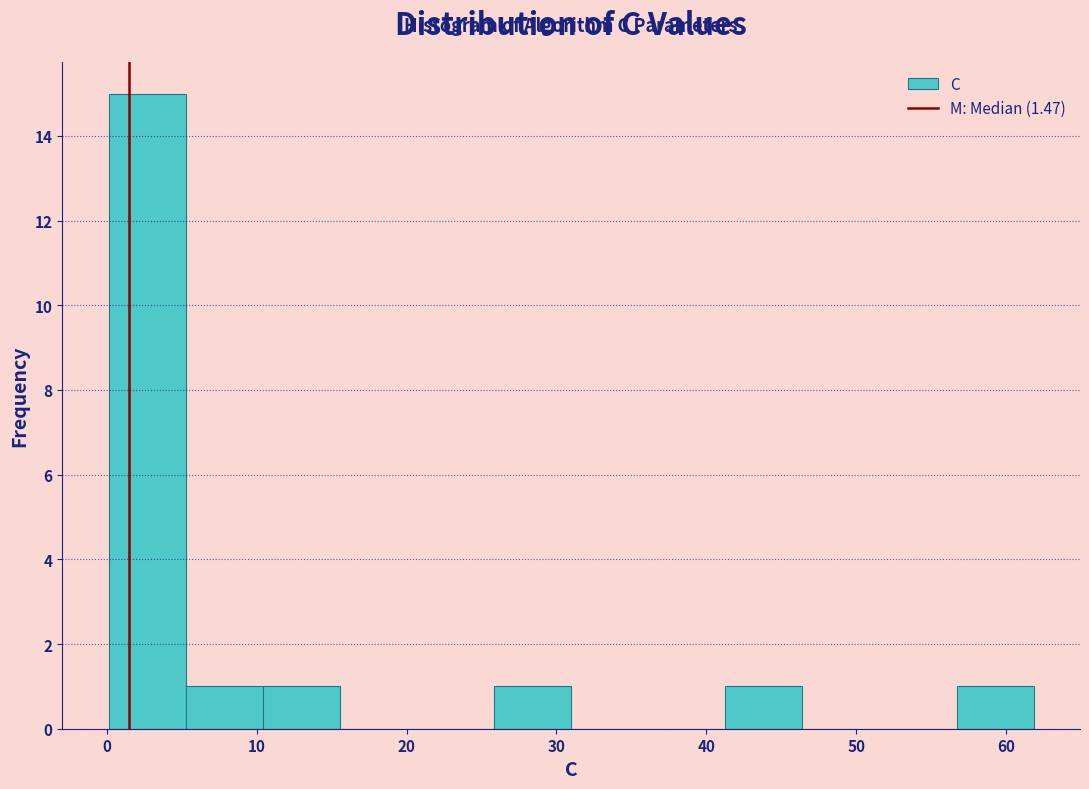

Reading left to right, list every bar in this chart as the range it spans on the x-axis followed by its height. Neither the bar edges nor the heights are printed on the chart, so give them approximately, as read against the axes.

0 to 5: 15
5 to 10: 1
10 to 16: 1
16 to 21: 0
21 to 26: 0
26 to 31: 1
31 to 36: 0
36 to 41: 0
41 to 46: 1
46 to 52: 0
52 to 57: 0
57 to 62: 1